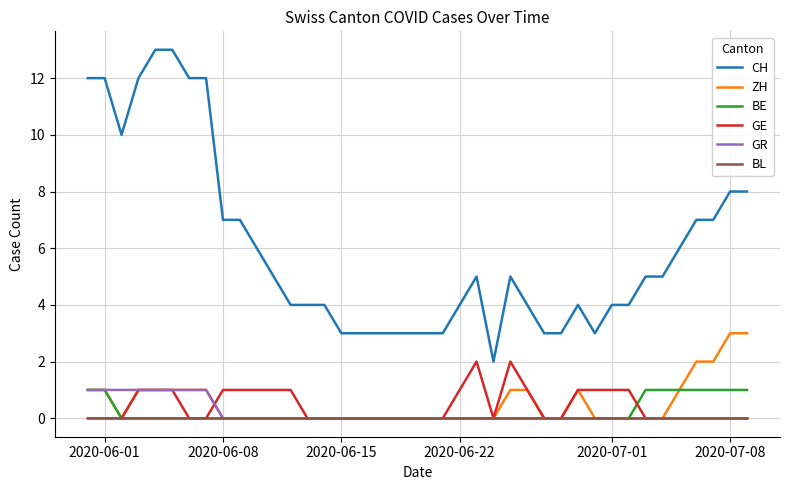

True or false: BE and CH cross at least once.

False